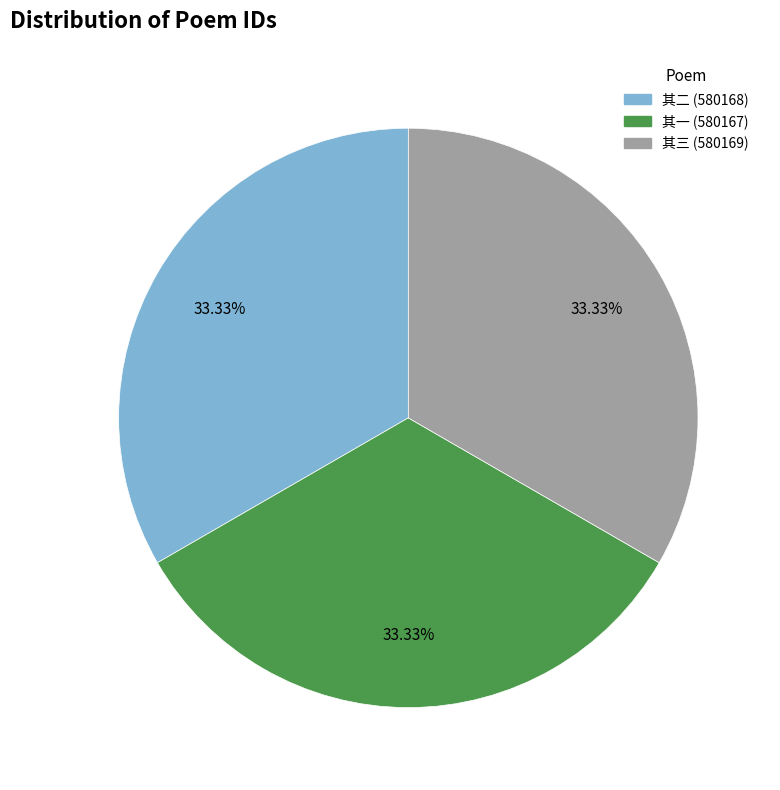

Is there a majority slice in this chart?

No